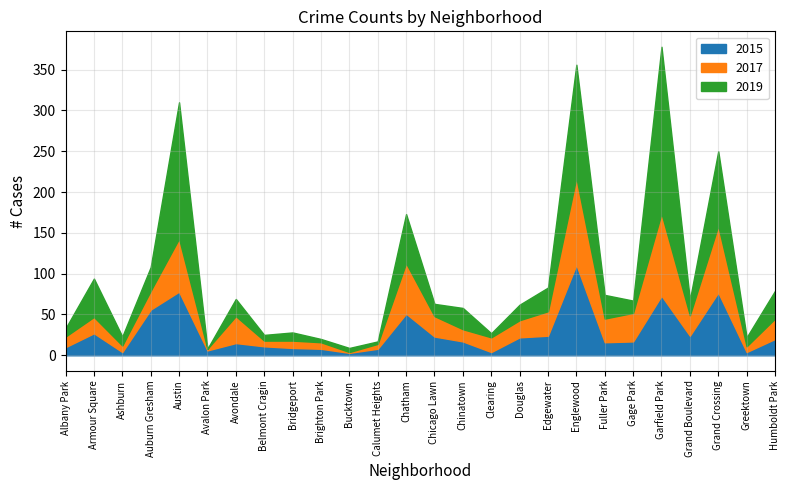

Reading right to left, list all the values displayed in this chart.

2015: Humboldt Park=20	Greektown=4	Grand Crossing=77	Grand Boulevard=24	Garfield Park=73	Gage Park=17	Fuller Park=16	Englewood=111	Edgewater=24	Douglas=22	Clearing=4	Chinatown=17	Chicago Lawn=23	Chatham=51	Calumet Heights=8	Bucktown=3	Brighton Park=8	Bridgeport=9	Belmont Cragin=11	Avondale=15	Avalon Park=6	Austin=78	Auburn Gresham=56	Ashburn=4	Armour Square=27	Albany Park=10
2017: Humboldt Park=25	Greektown=7	Grand Crossing=82	Grand Boulevard=25	Garfield Park=101	Gage Park=35	Fuller Park=29	Englewood=107	Edgewater=30	Douglas=21	Clearing=18	Chinatown=15	Chicago Lawn=25	Chatham=62	Calumet Heights=6	Bucktown=1	Brighton Park=8	Bridgeport=9	Belmont Cragin=7	Avondale=33	Avalon Park=2	Austin=65	Auburn Gresham=23	Ashburn=8	Armour Square=20	Albany Park=13
2019: Humboldt Park=34	Greektown=11	Grand Crossing=91	Grand Boulevard=19	Garfield Park=204	Gage Park=15	Fuller Park=29	Englewood=138	Edgewater=29	Douglas=19	Clearing=5	Chinatown=26	Chicago Lawn=15	Chatham=60	Calumet Heights=3	Bucktown=5	Brighton Park=4	Bridgeport=10	Belmont Cragin=7	Avondale=21	Avalon Park=0	Austin=167	Auburn Gresham=29	Ashburn=11	Armour Square=47	Albany Park=10